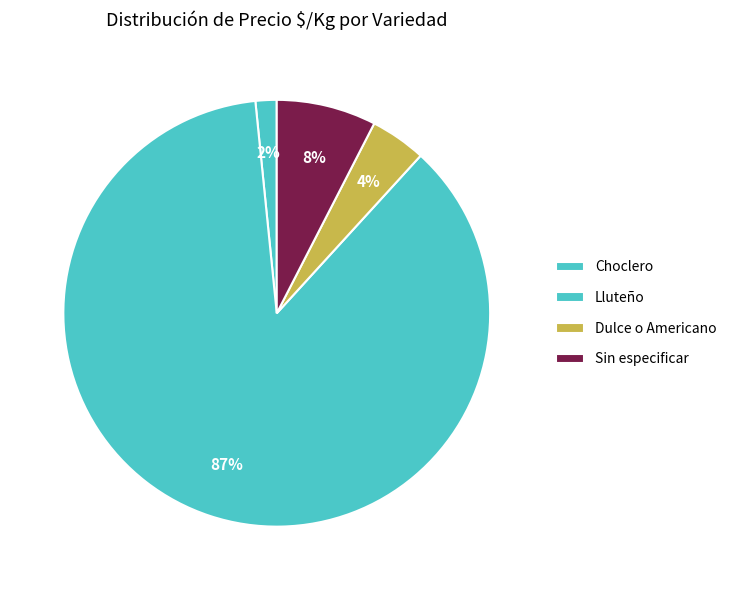

Count the number of slices in the pie.

4